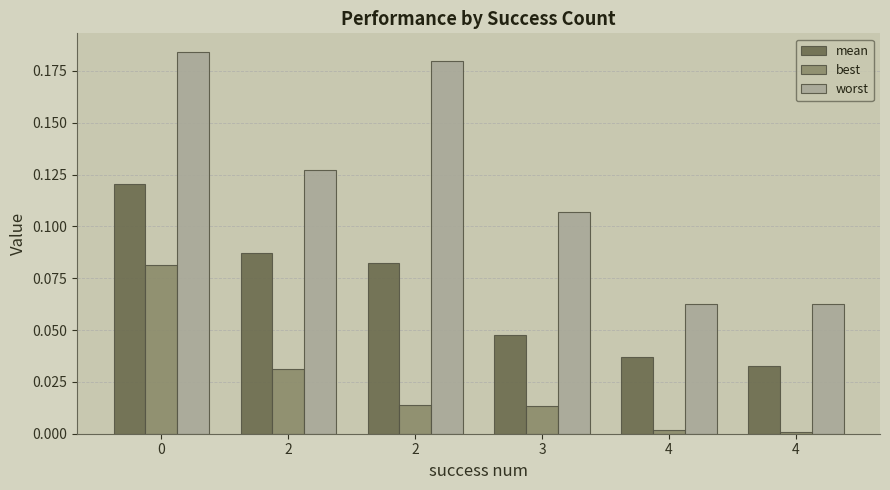

At 2, list the series in order from largest to smallest.

worst, mean, best